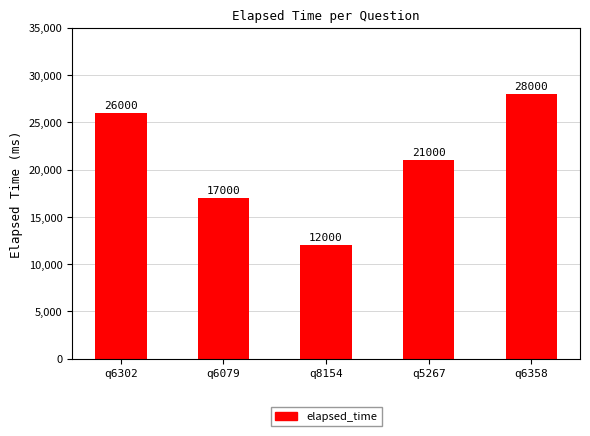

What position from the left is q6302?

1